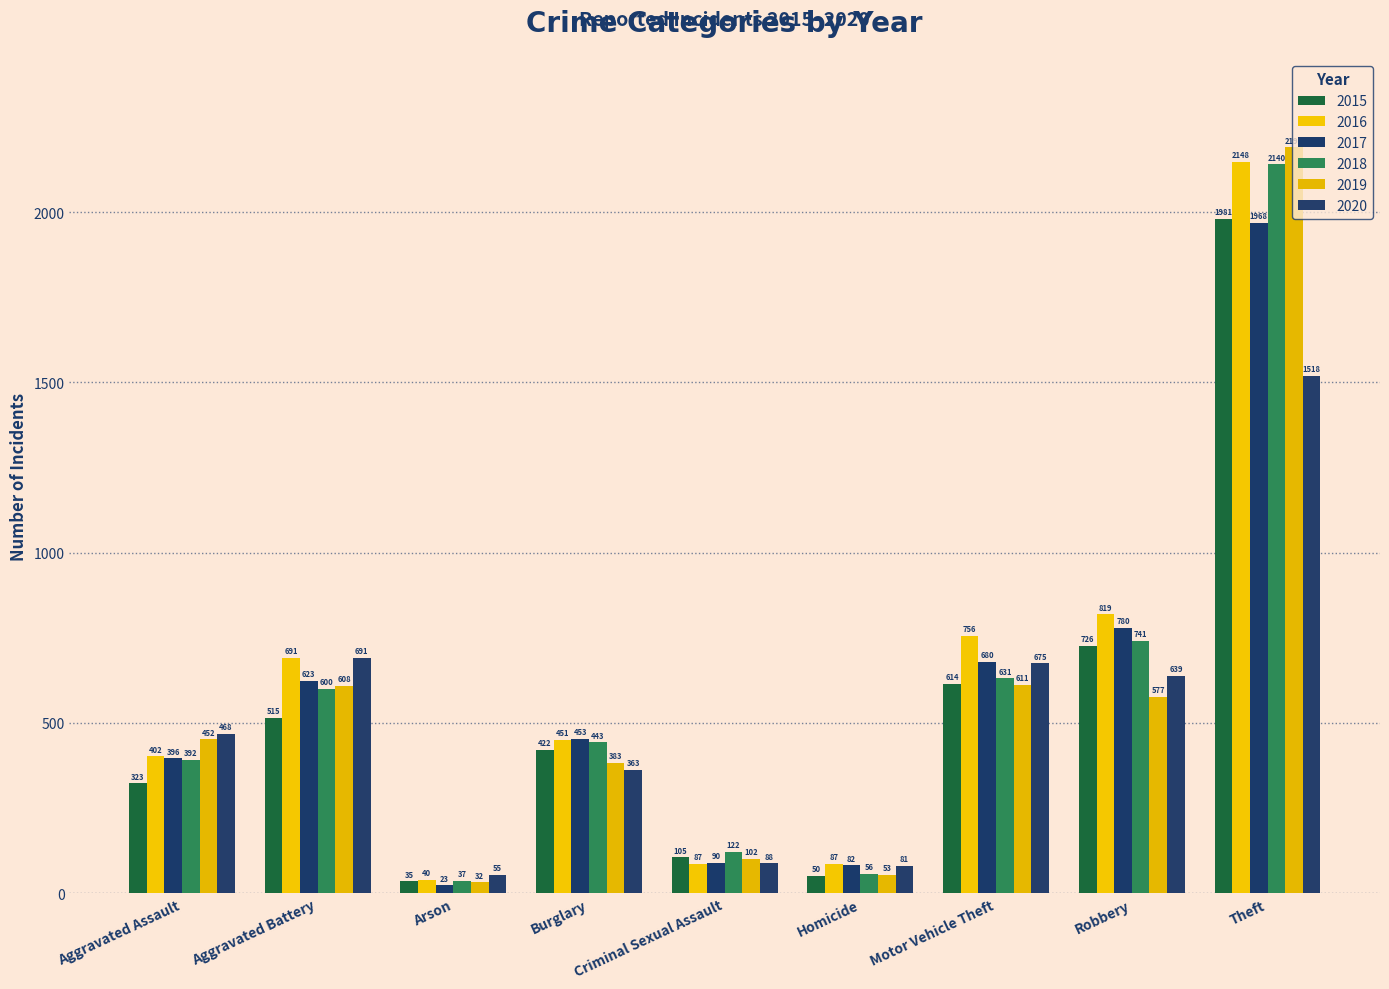

Which series has the largest total across all categories?

2016